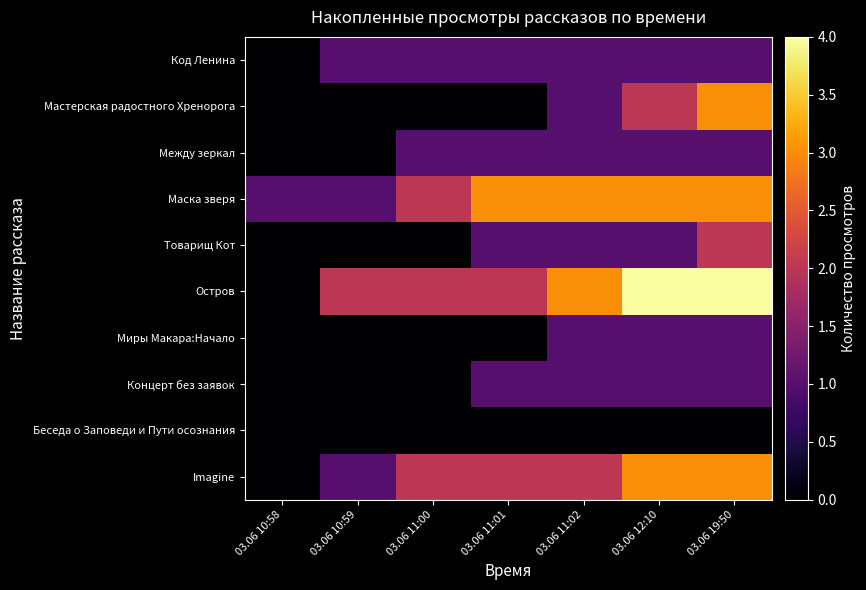

At how many categories does at least one series exceed 3?

2